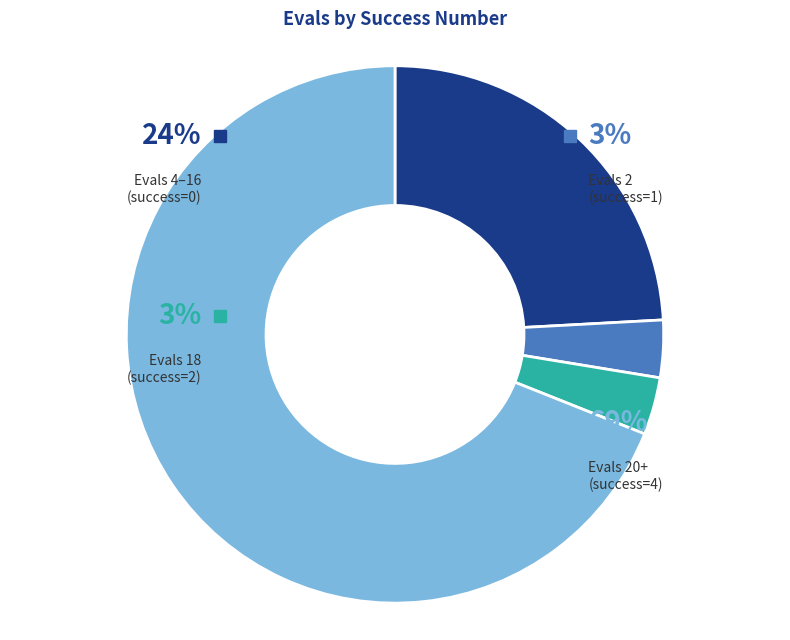

Count the number of slices in the pie.

4